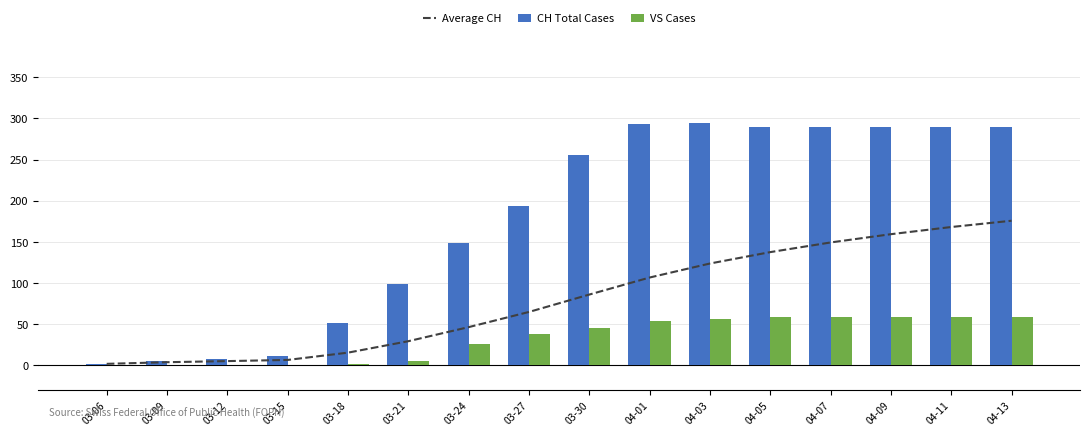

True or false: Average CH has a value of 273.7 at 04-11.

False